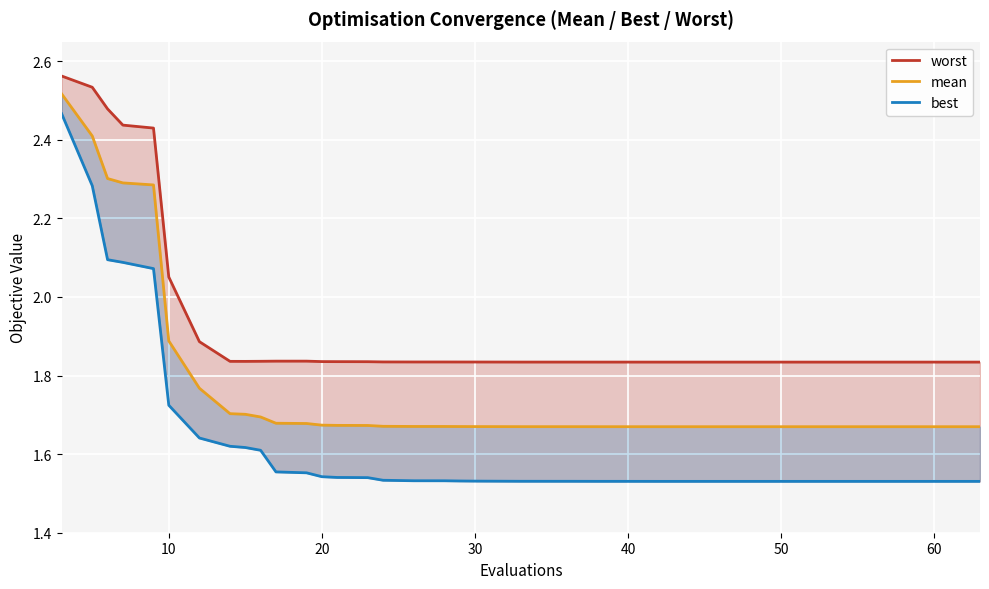

What is the value of the worst point at the 17th from the left?

1.8